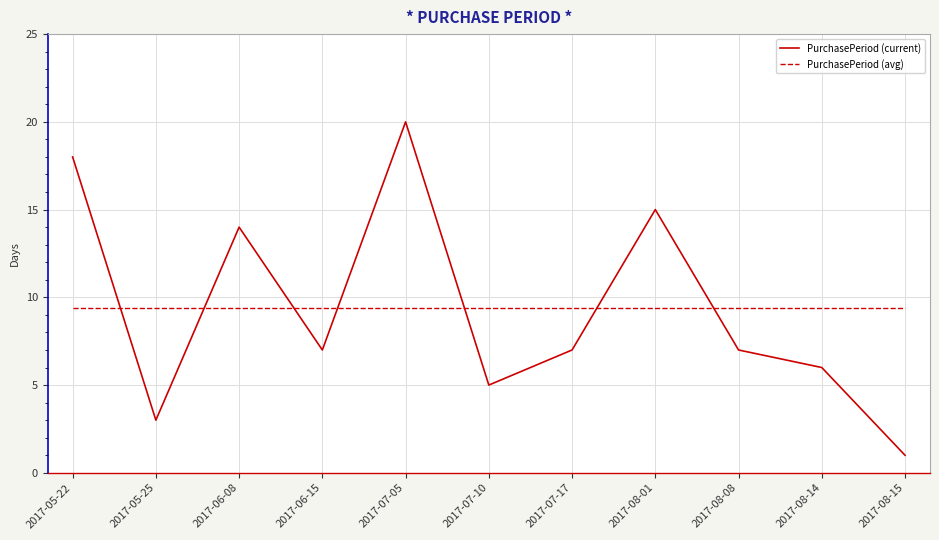

Rank the series at 2017-07-17 from lowest to highest value.

PurchasePeriod (current), PurchasePeriod (avg)